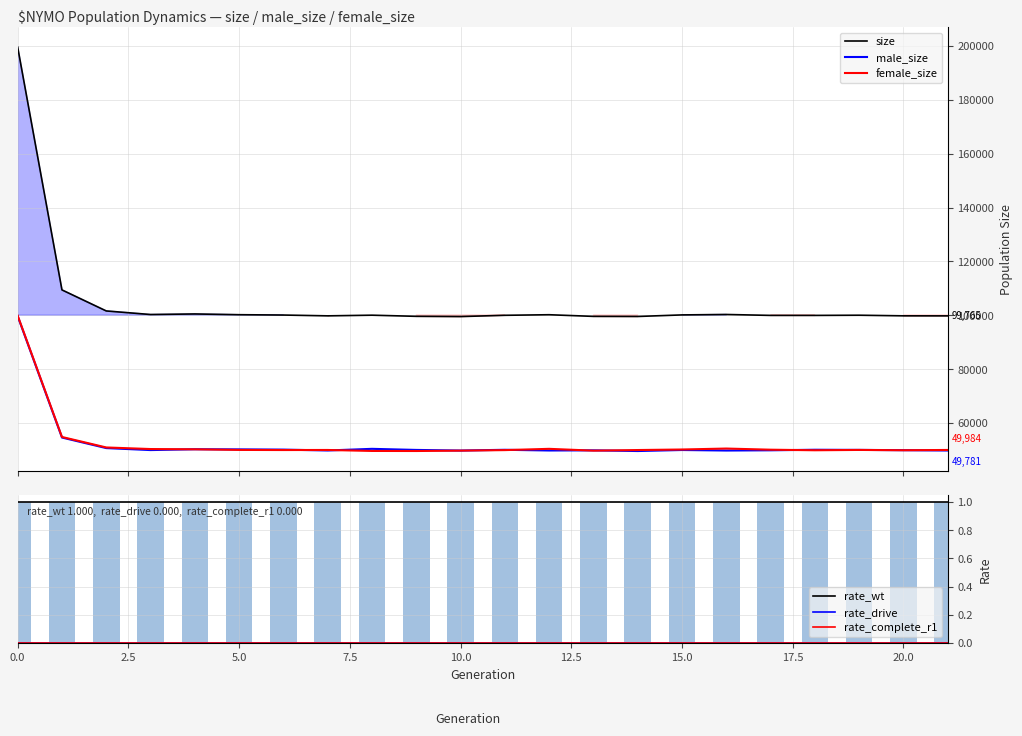

True or false: female_size and size cross at least once.

False